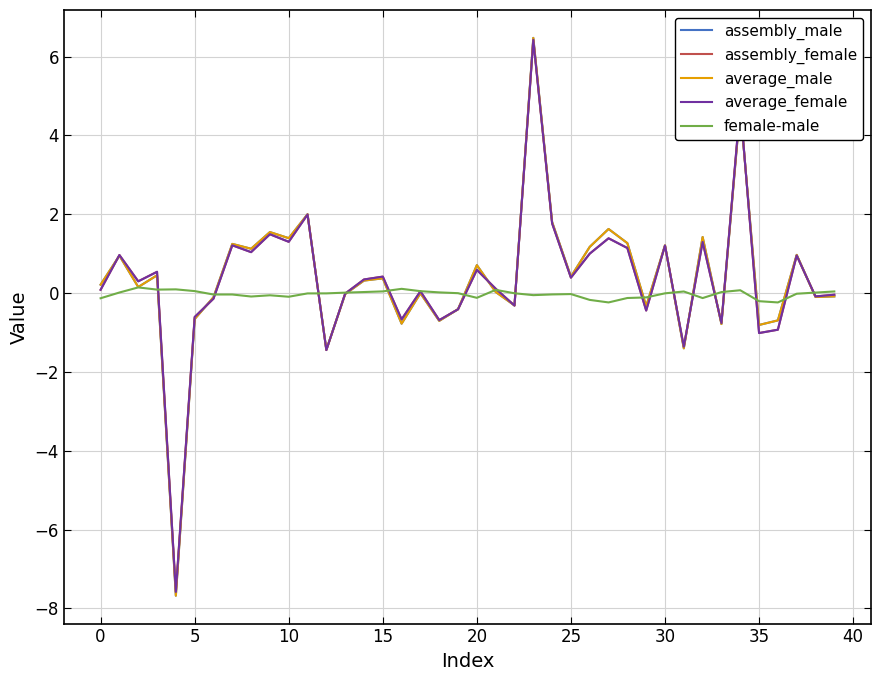

What is the maximum value for assembly_female?

6.4